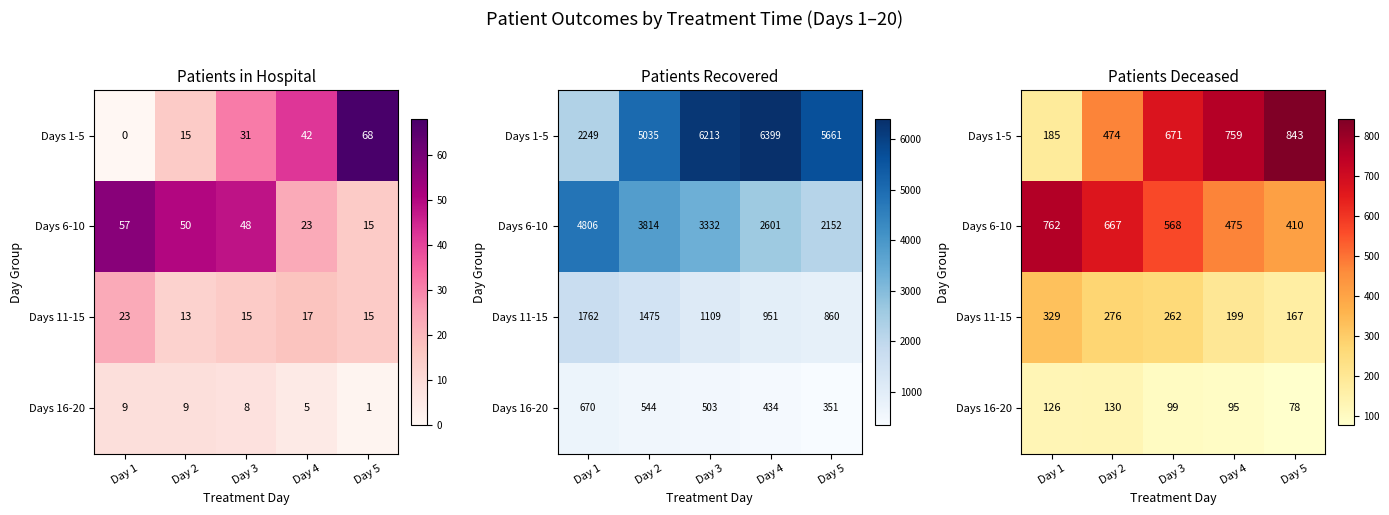

Is it true that Days 6-10 equals 410 at Day 5?

True